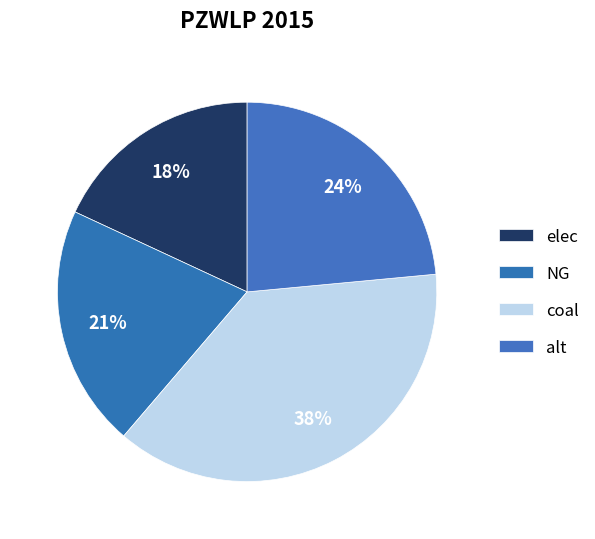

Which slice is the largest?

coal